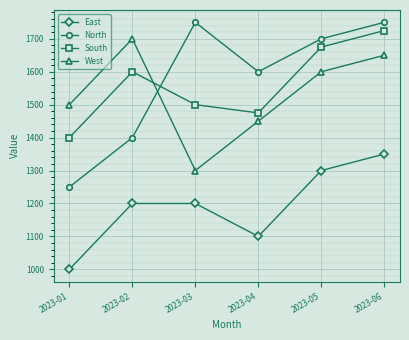

True or false: East has more than 1 points higher than both neighbors.

False